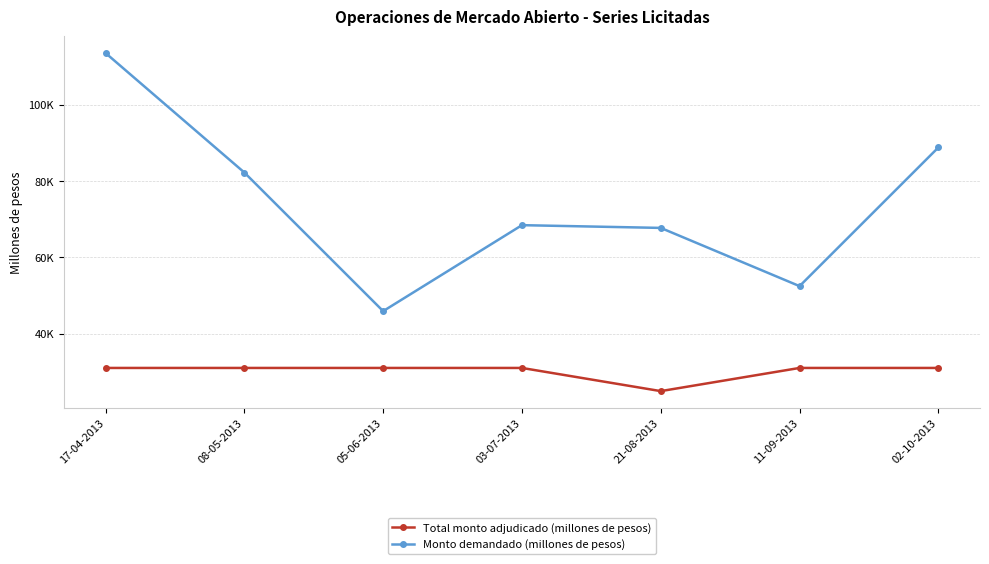

Rank the series by their maximum value, from highest to lowest.

Monto demandado (millones de pesos), Total monto adjudicado (millones de pesos)